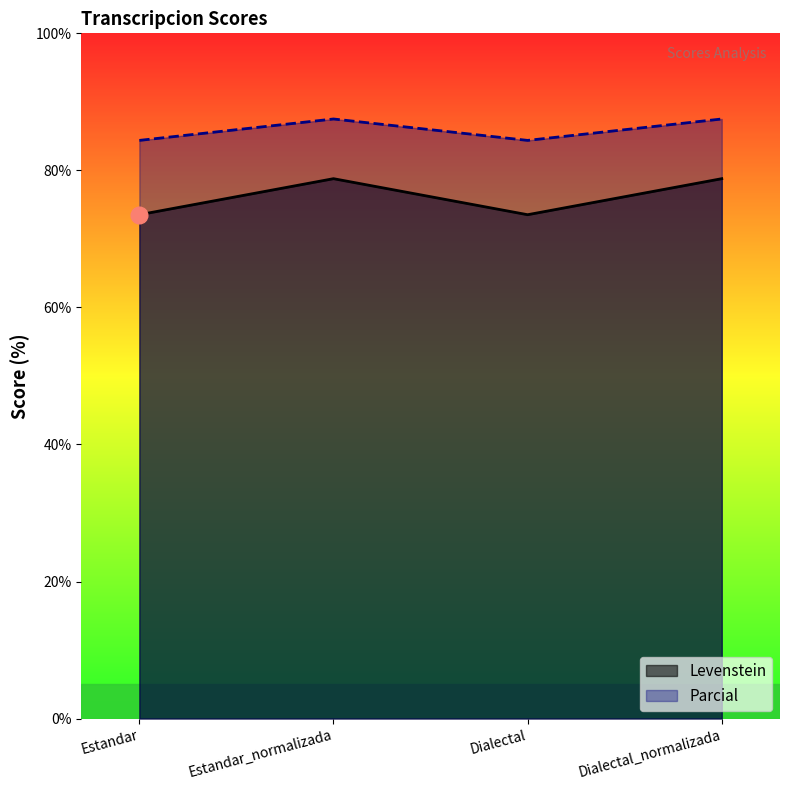

Reading right to left, list all the values displayed in this chart.

Levenstein: 78.8	73.5	78.8	73.5
Parcial: 87.5	84.4	87.5	84.4